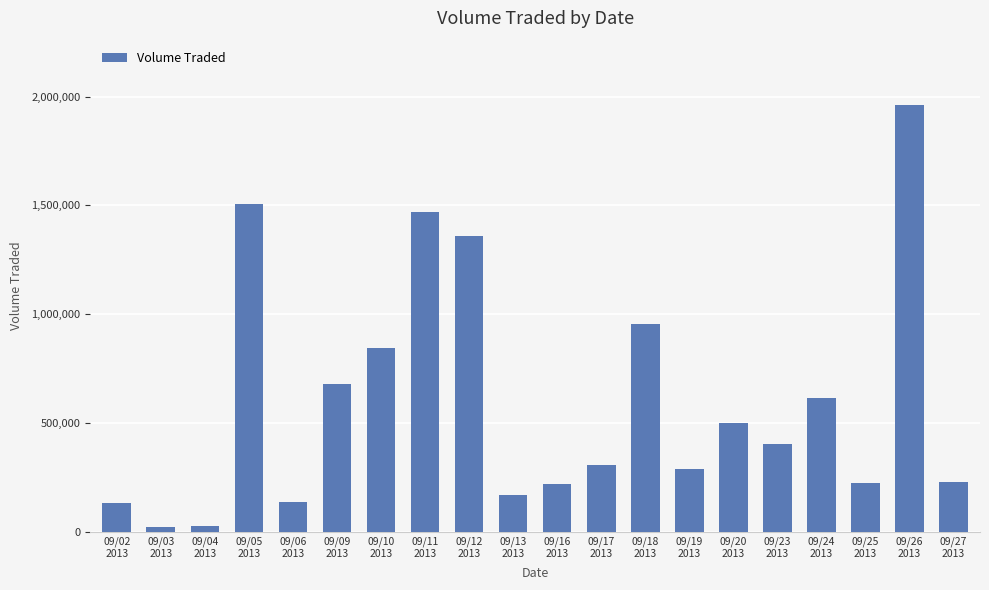

What is the greatest value displayed?

1962600